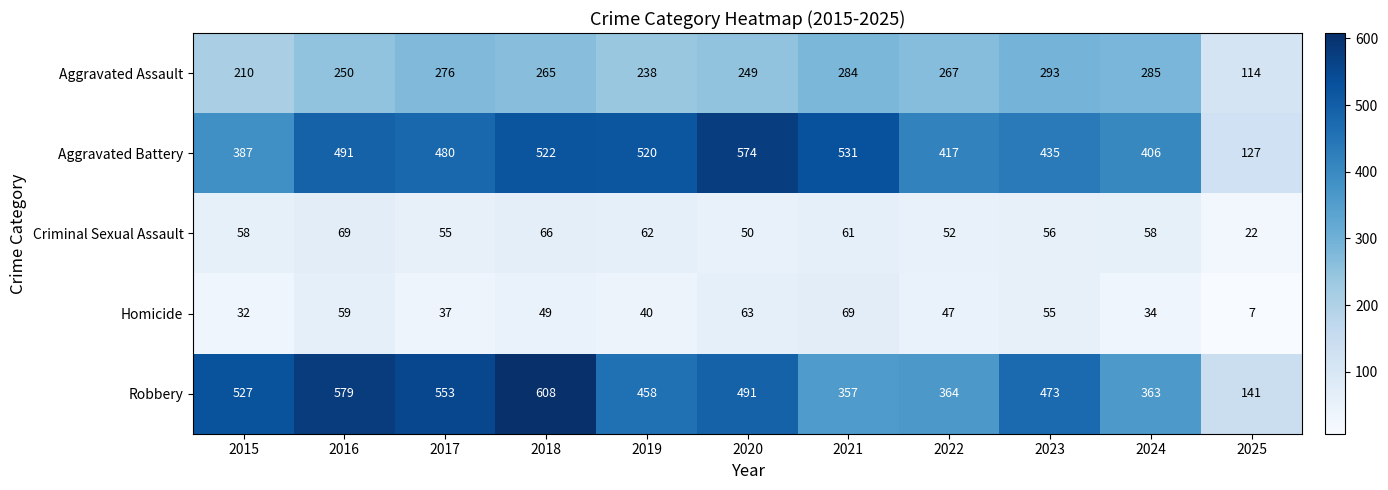

At which label does Robbery first exceed 473?

2015